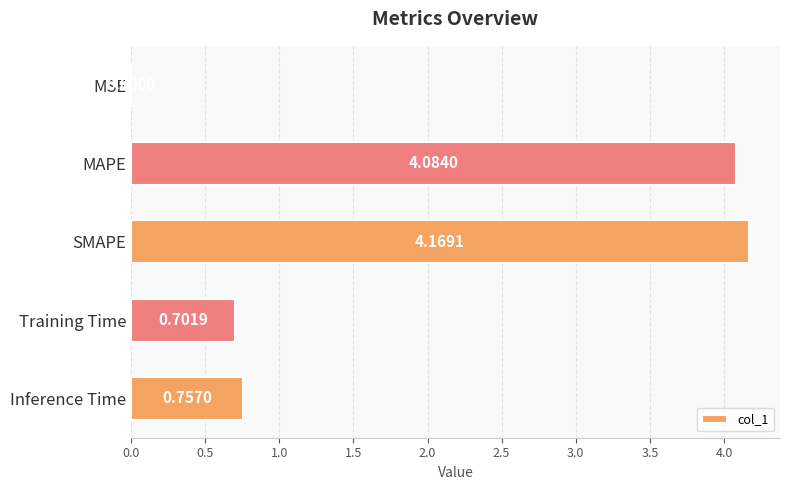

Which label corresponds to the largest value in the chart?

SMAPE